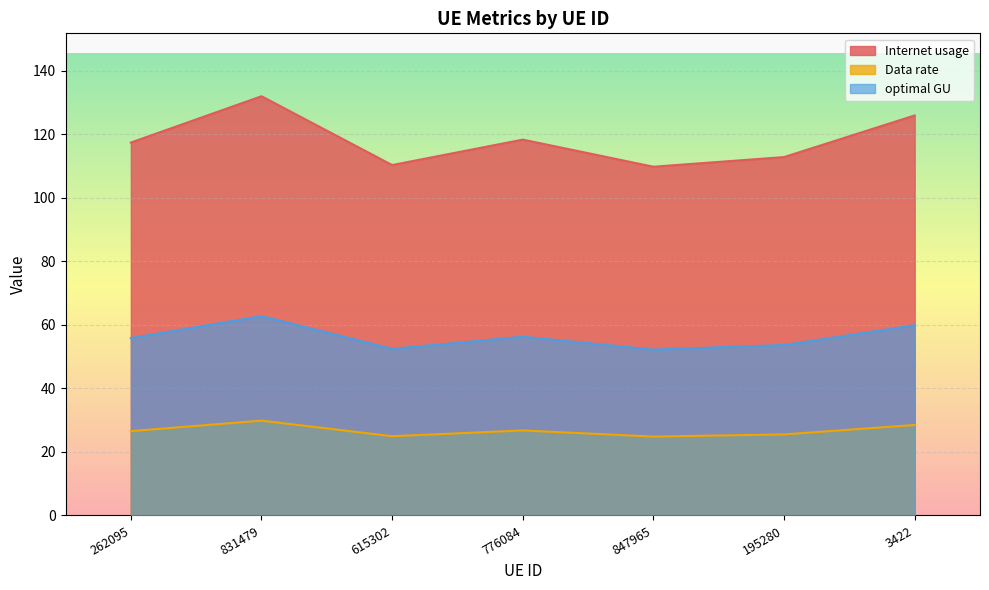

What is the highest value of the Data rate series?

29.8